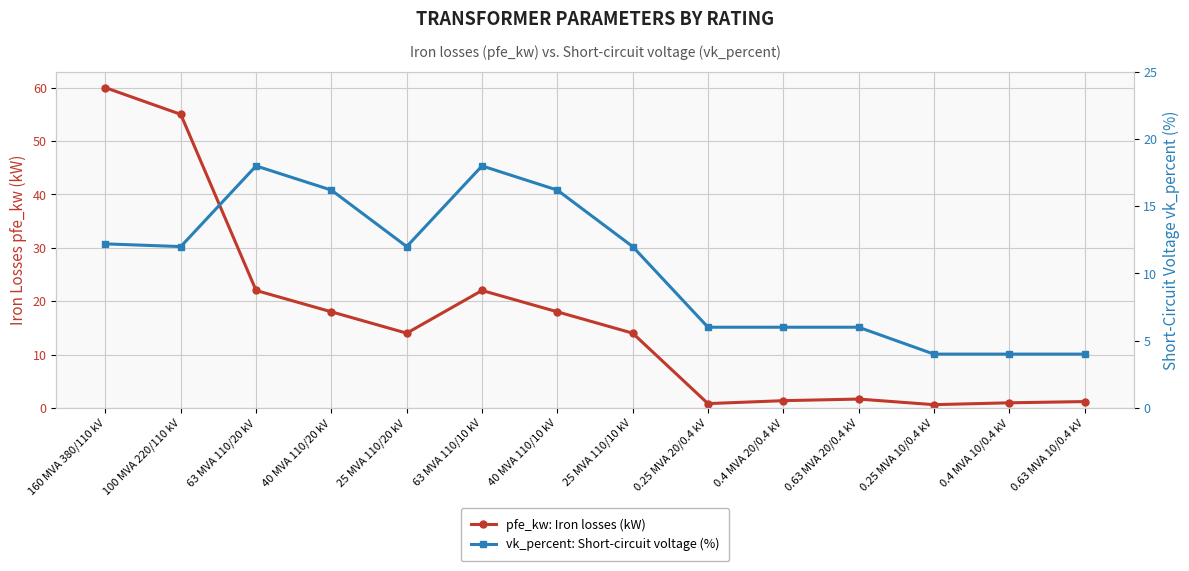

Read the vk_percent: Short-circuit voltage (%) value at 0.4 MVA 20/0.4 kV.

6.0